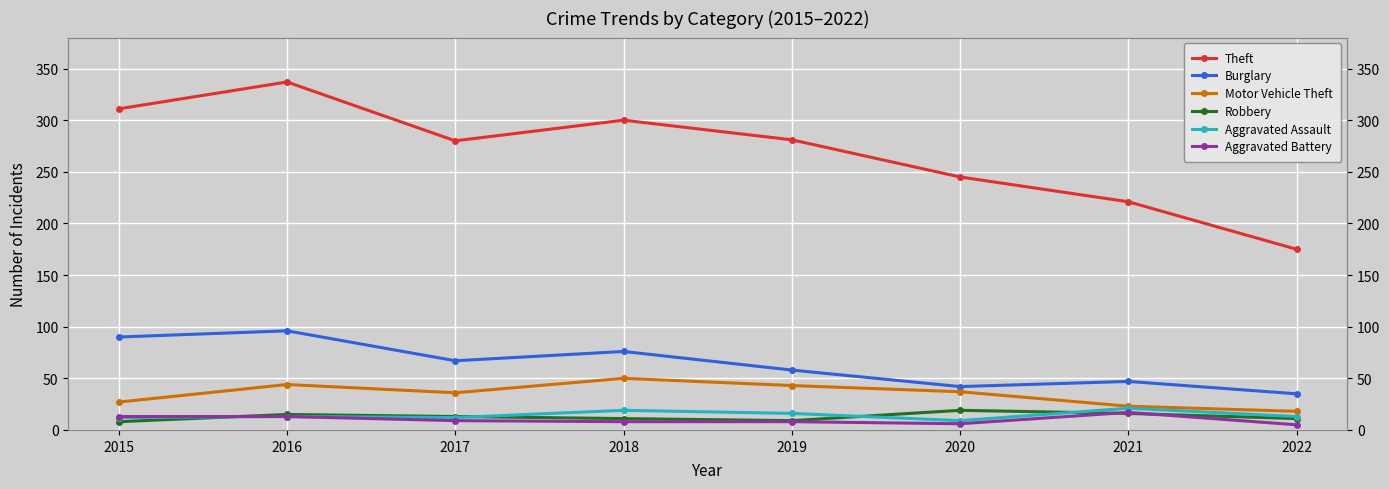

How many lines are shown in the chart?

6